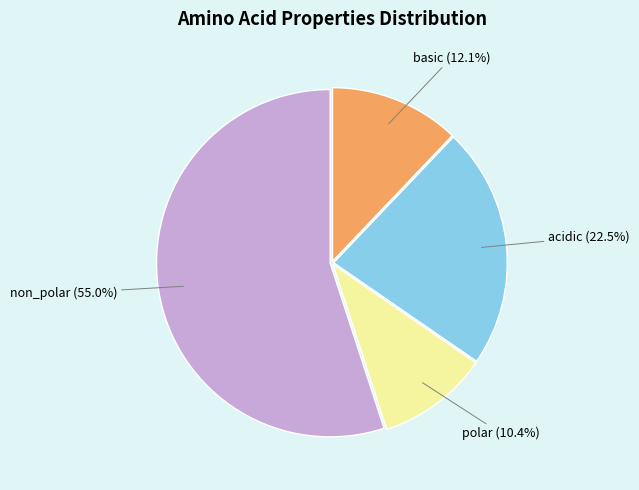

Is there any slice that represents more than half of the pie?

Yes